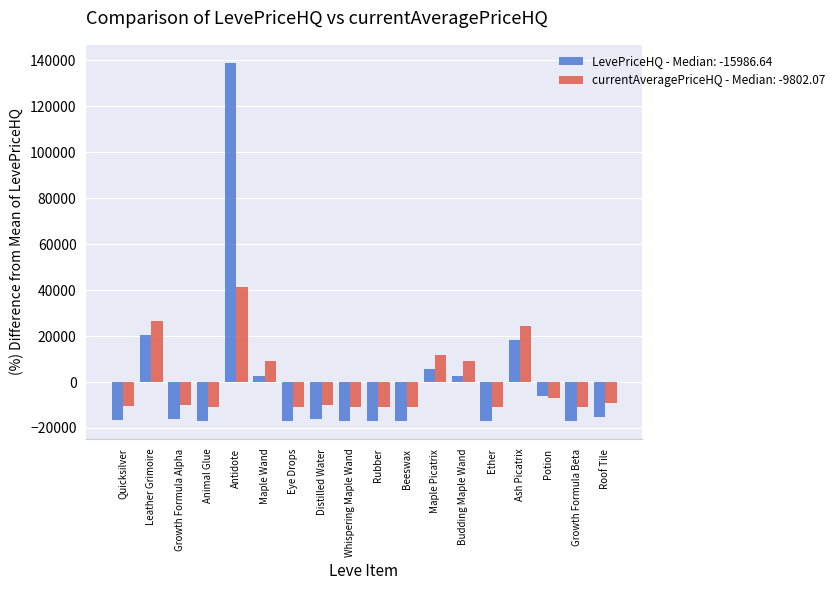

Is the value of currentAveragePriceHQ - Median: -9802.07 at Budding Maple Wand greater than the value of LevePriceHQ - Median: -15986.64 at Quicksilver?

Yes